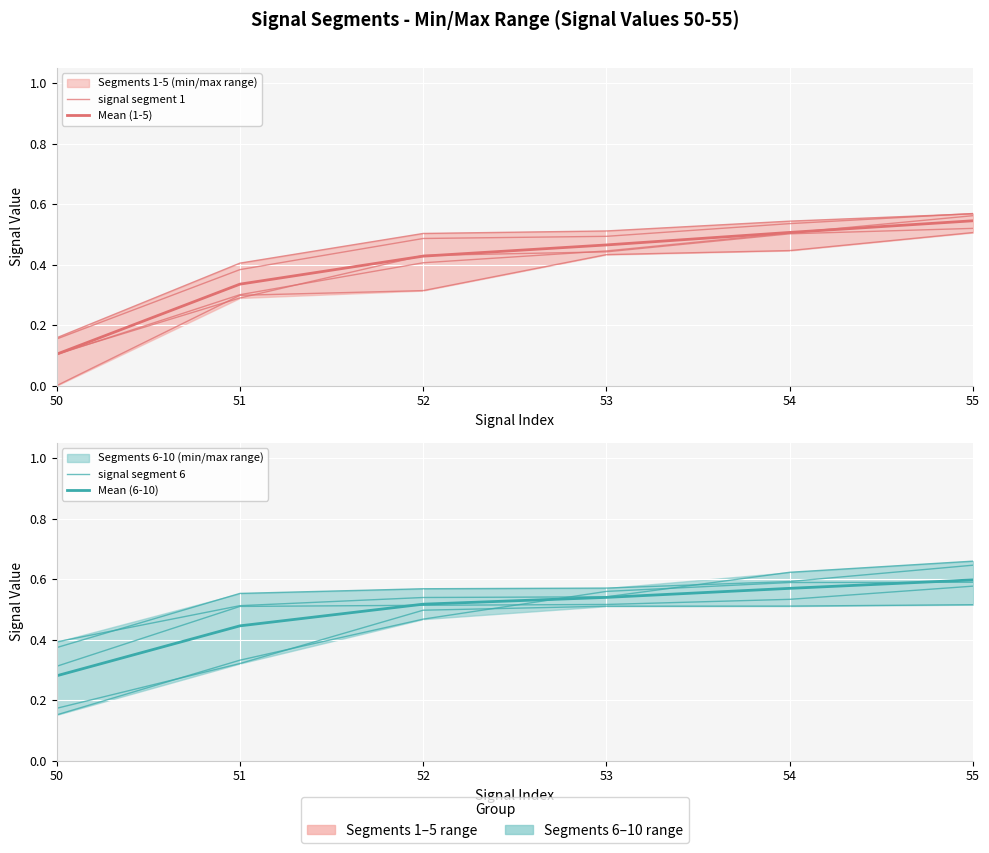

True or false: Mean (1-5) has more than 2 points higher than both neighbors.

False